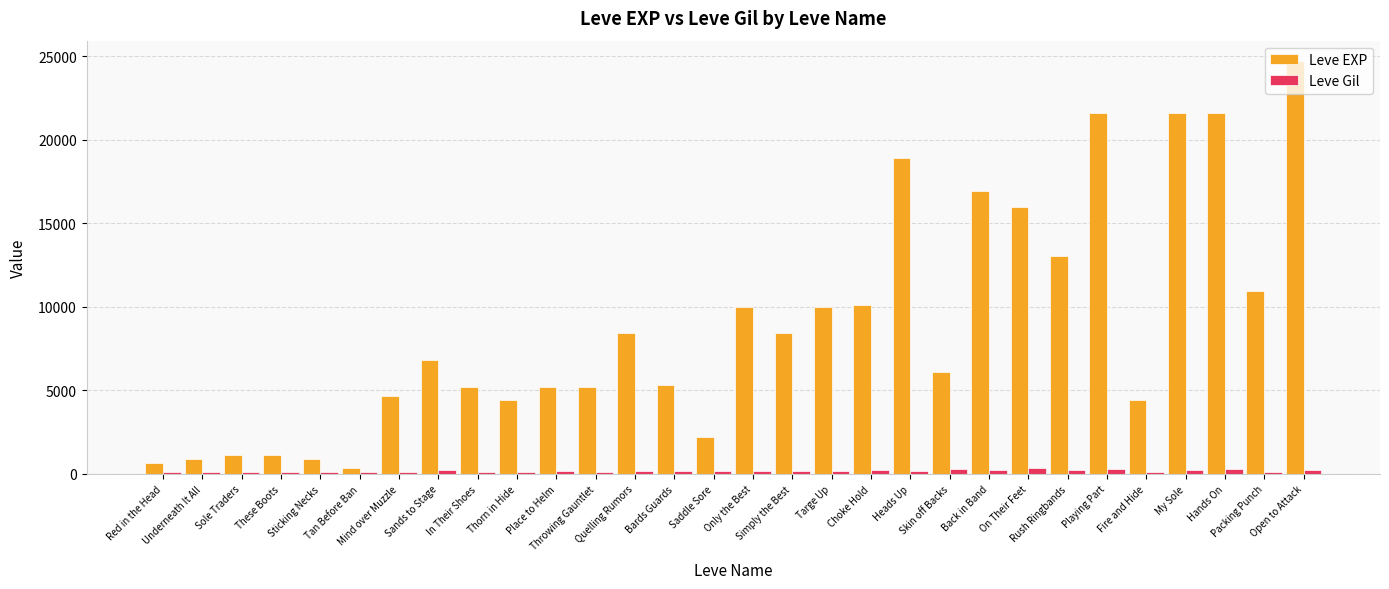

What is the total value across all series at Targe Up?

10160